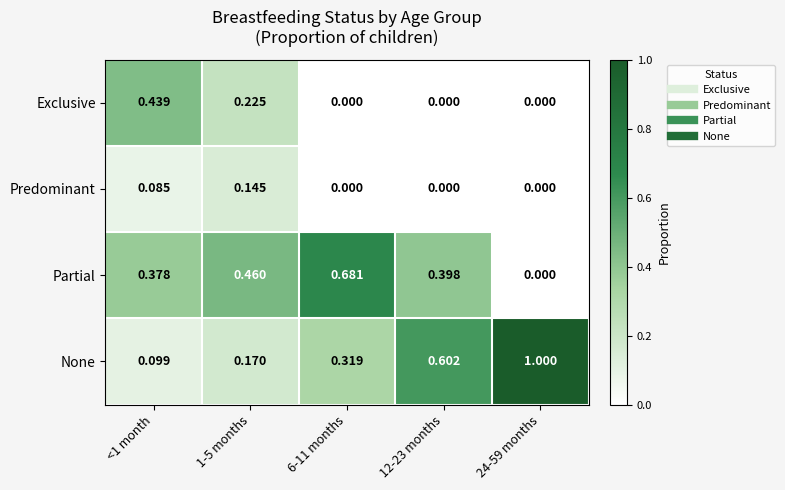

Rank the series by their maximum value, from highest to lowest.

None, Partial, Exclusive, Predominant